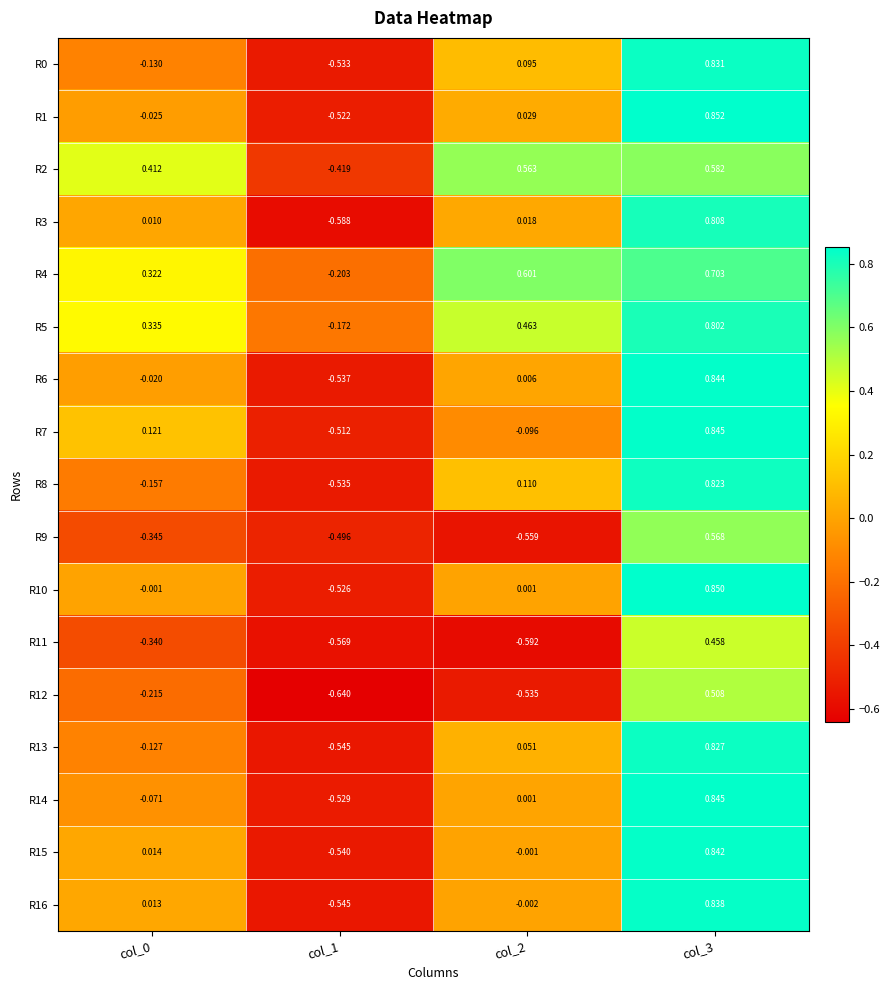

How many data points does each series have?

4